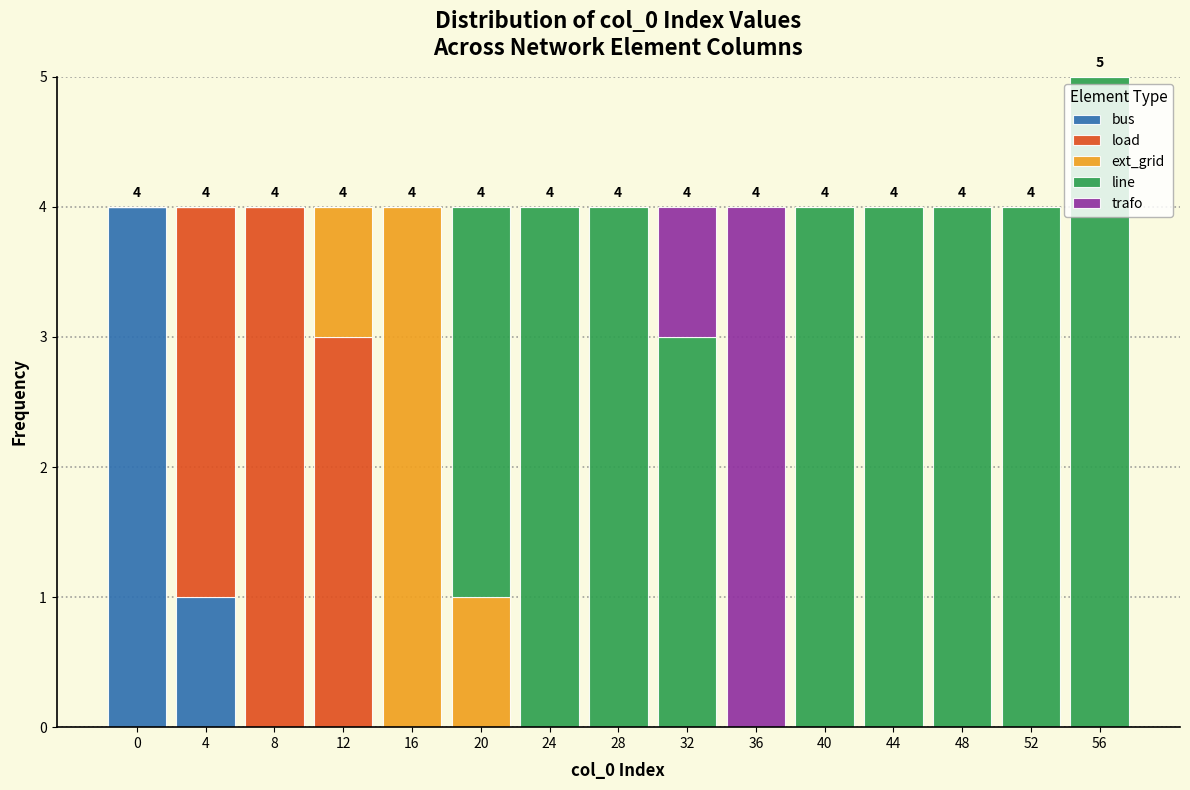

What is the total value across all series at 32?

4